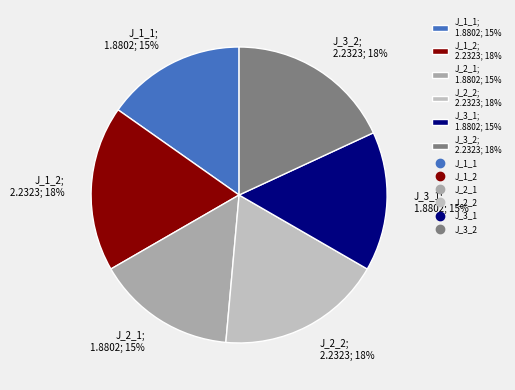

To the nearest percent, what is the difference between the J_3_2 and J_3_1 slice percentages?

3%